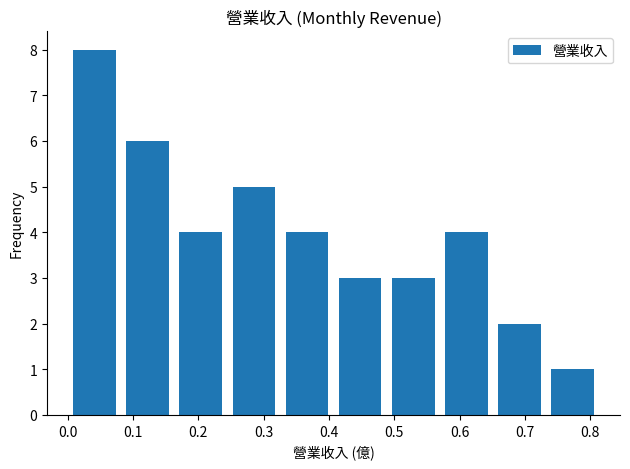

Over which range of the x-axis is the bar tallest?

0.00 to 0.08